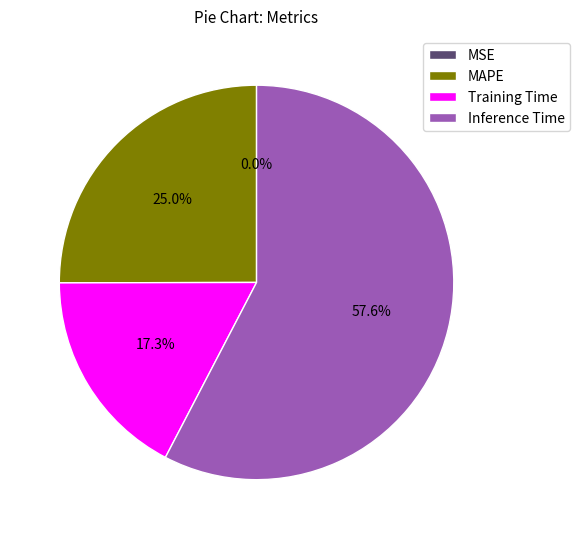

Does any single category account for the majority?

Yes